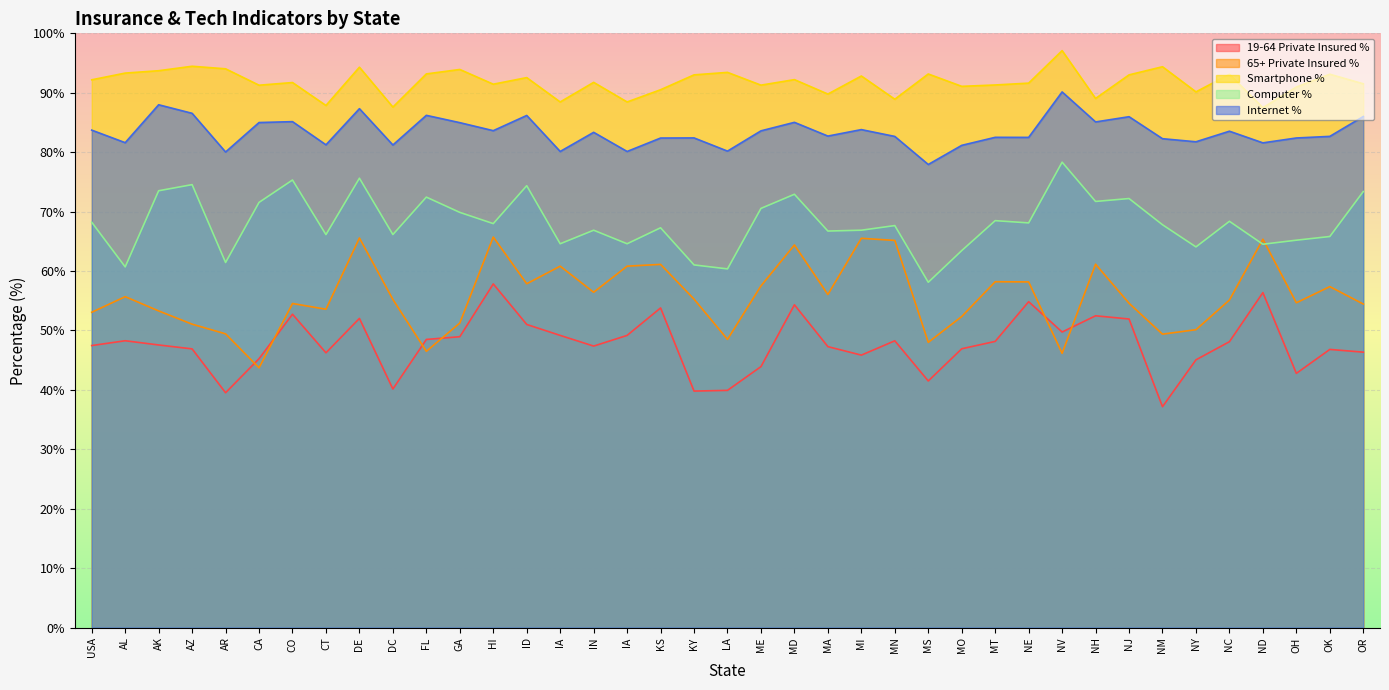

List the labels in order of pwd_smartphone_pct value, largest first.

NV, AZ, NM, DE, AR, GA, AK, LA, AL, FL, MS, OK, NC, KY, NJ, MI, ID, MD, USA, IN, CO, NE, OR, HI, MT, ME, CA, MO, OH, KS, NY, MA, NH, MN, IA, IA, CT, DC, ND